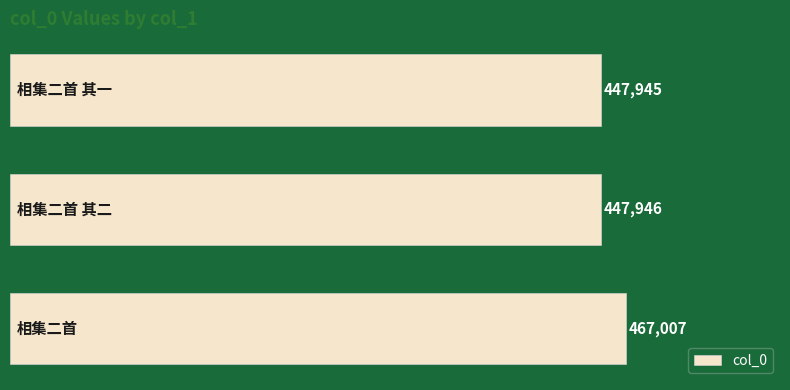

What is the minimum value shown in the chart?

447945